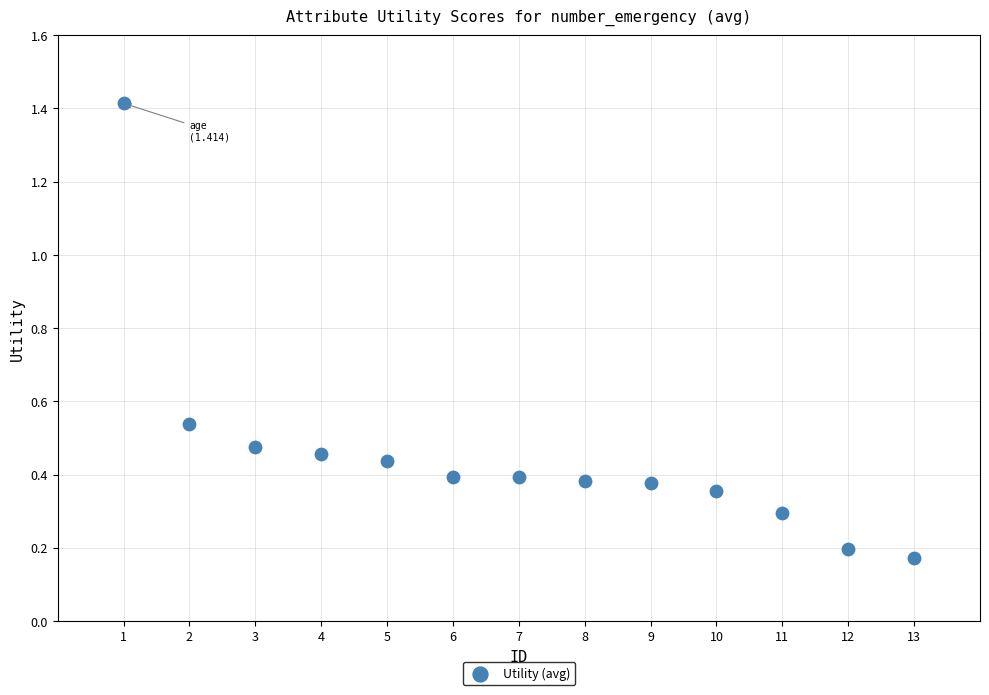

What is the range of X values (max minus min)?

12.0